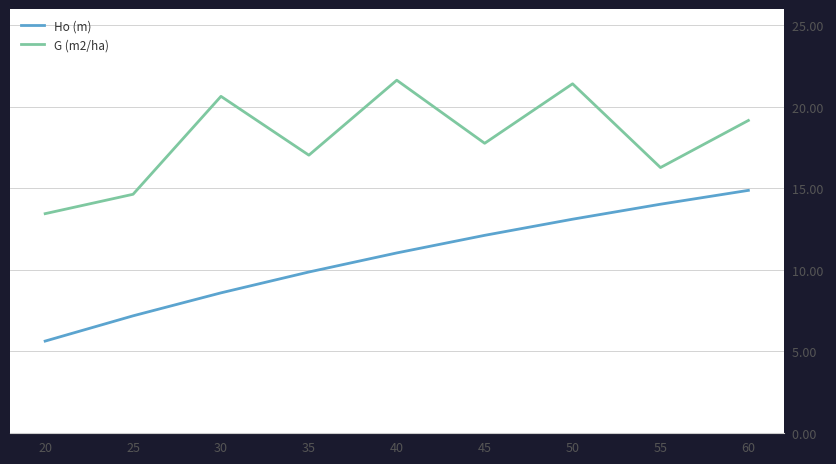

What is the difference between the second highest and minimum values in the G (m2/ha) series?

8.0